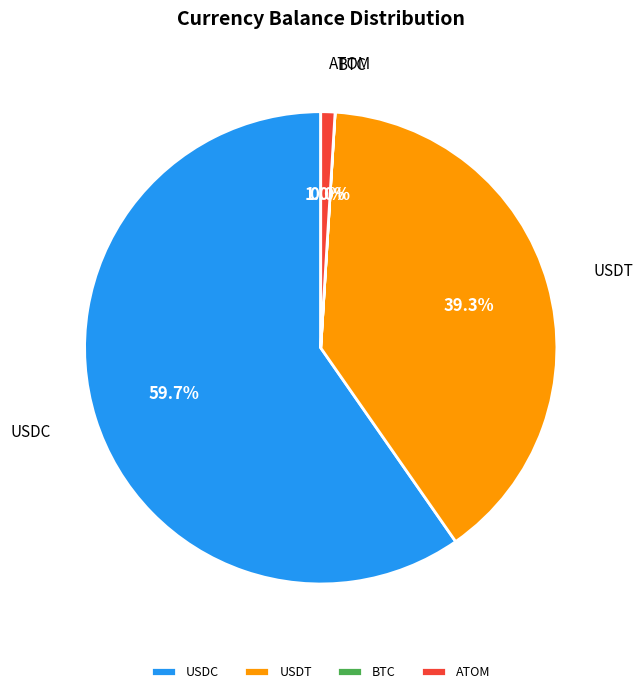

What is the majority slice?

USDC